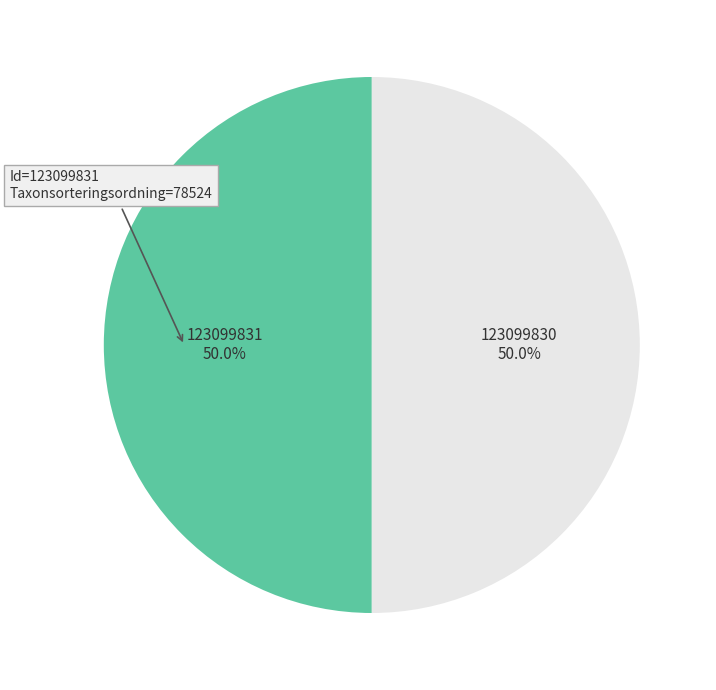

The 123099831 slice represents 56% of the pie. True or false?

False